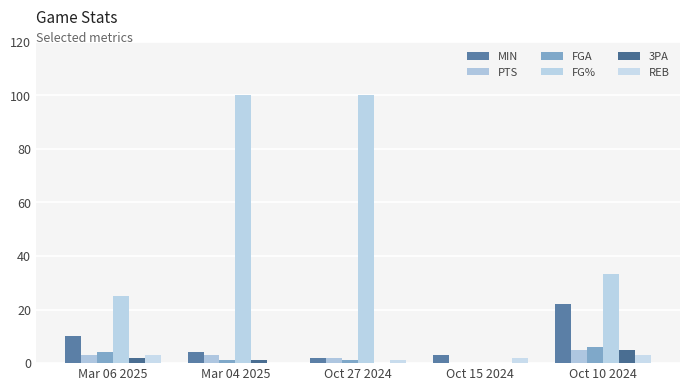

Does the chart contain stacked bars?

No